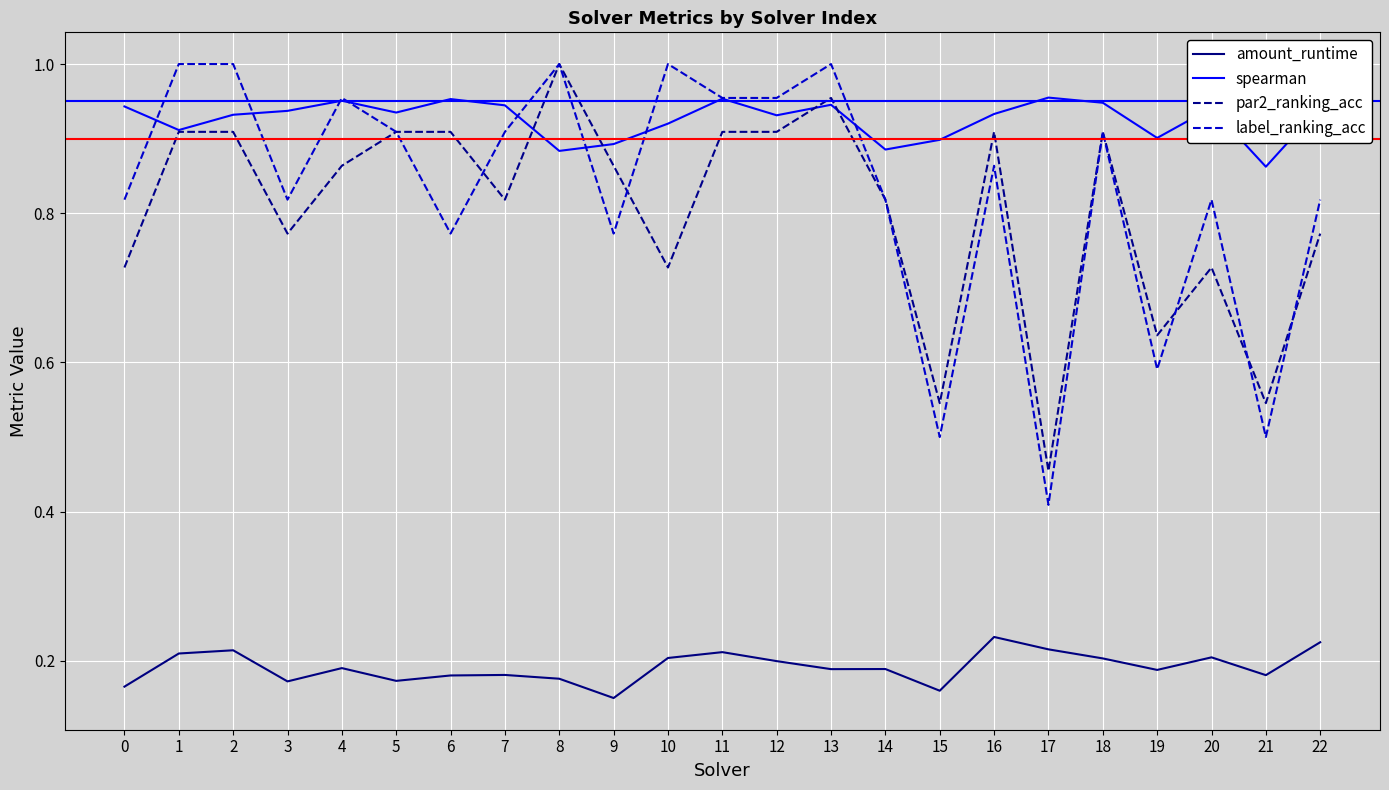

True or false: amount_runtime and par2_ranking_acc cross at least once.

False